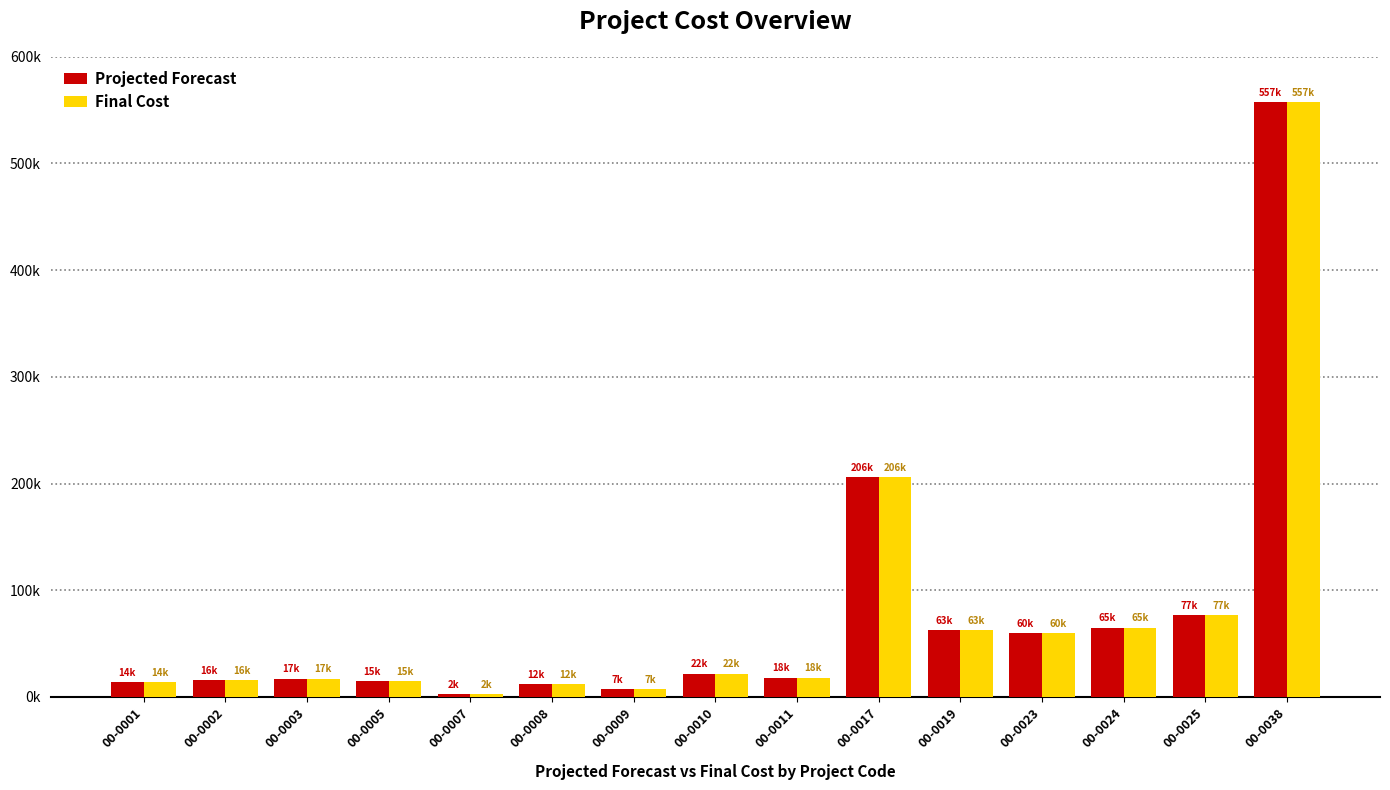

Between 00-0001 and 00-0038, which series saw the biggest shift?

Projected Forecast